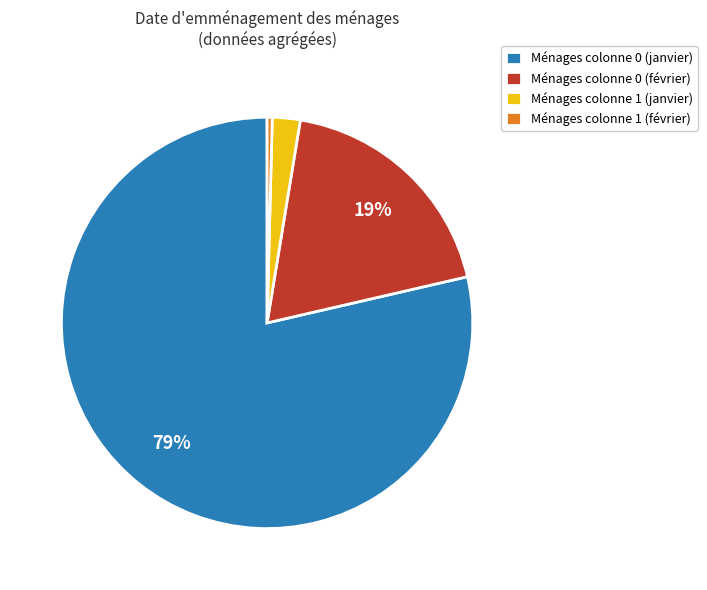

The Ménages colonne 0 (janvier) slice represents 68% of the pie. True or false?

False